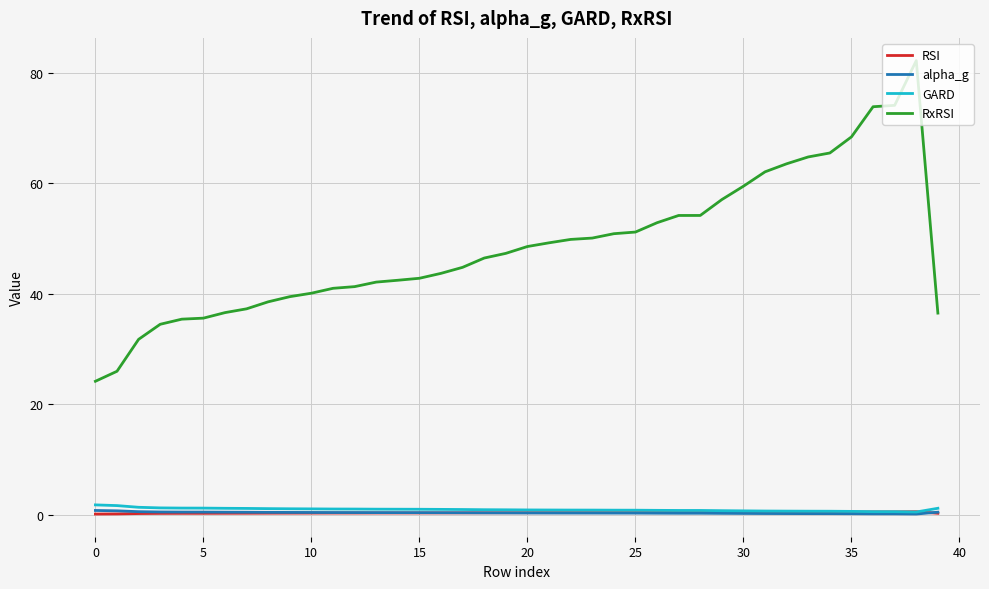

True or false: RxRSI and RSI intersect in this chart.

False